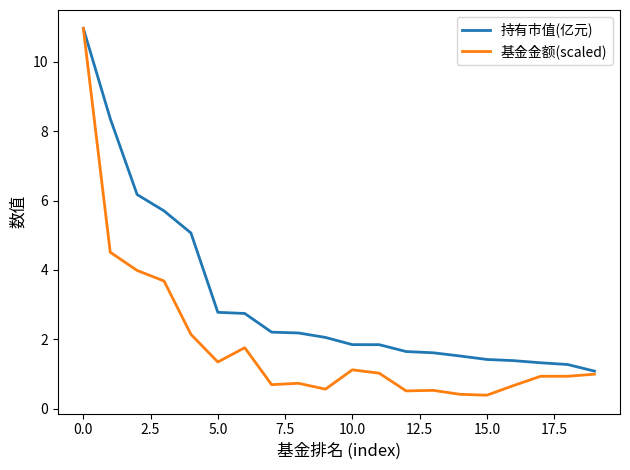

What is the average value of the 基金金额(scaled) series?

1.9